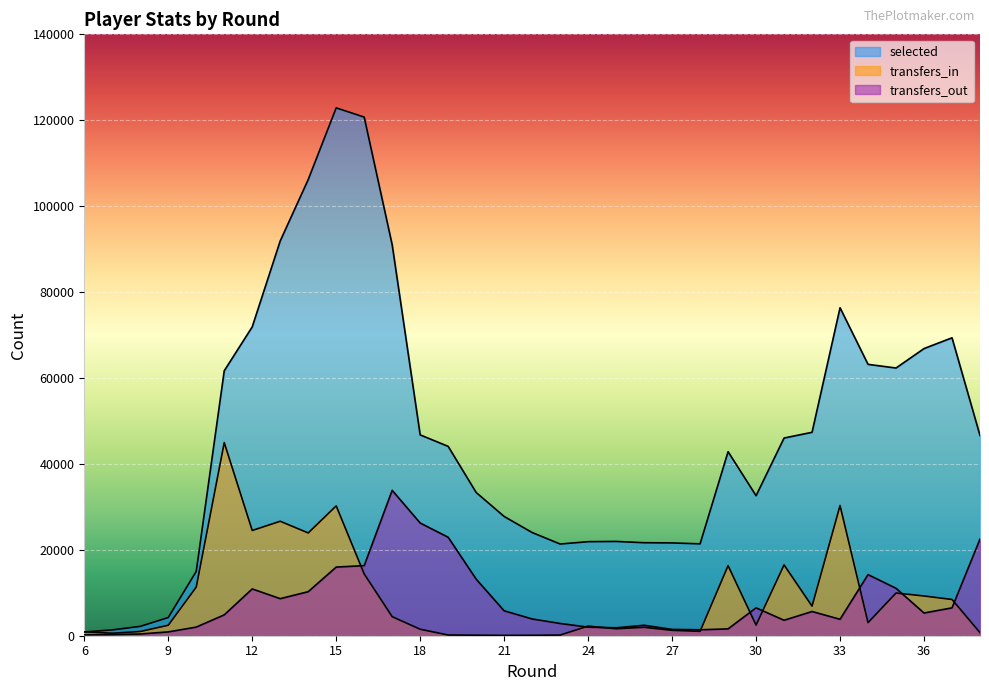

Rank the series by their maximum value, from highest to lowest.

selected, transfers_in, transfers_out